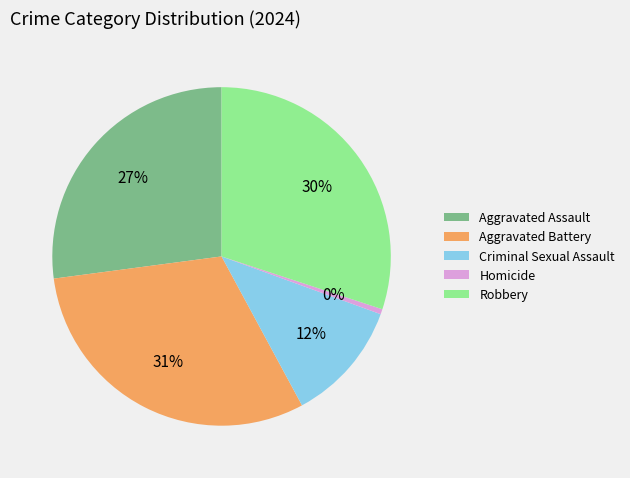

What is the smallest slice in the pie chart?

Homicide